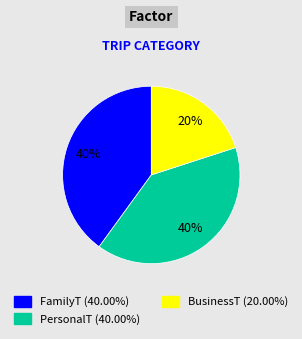

Is there a majority slice in this chart?

No